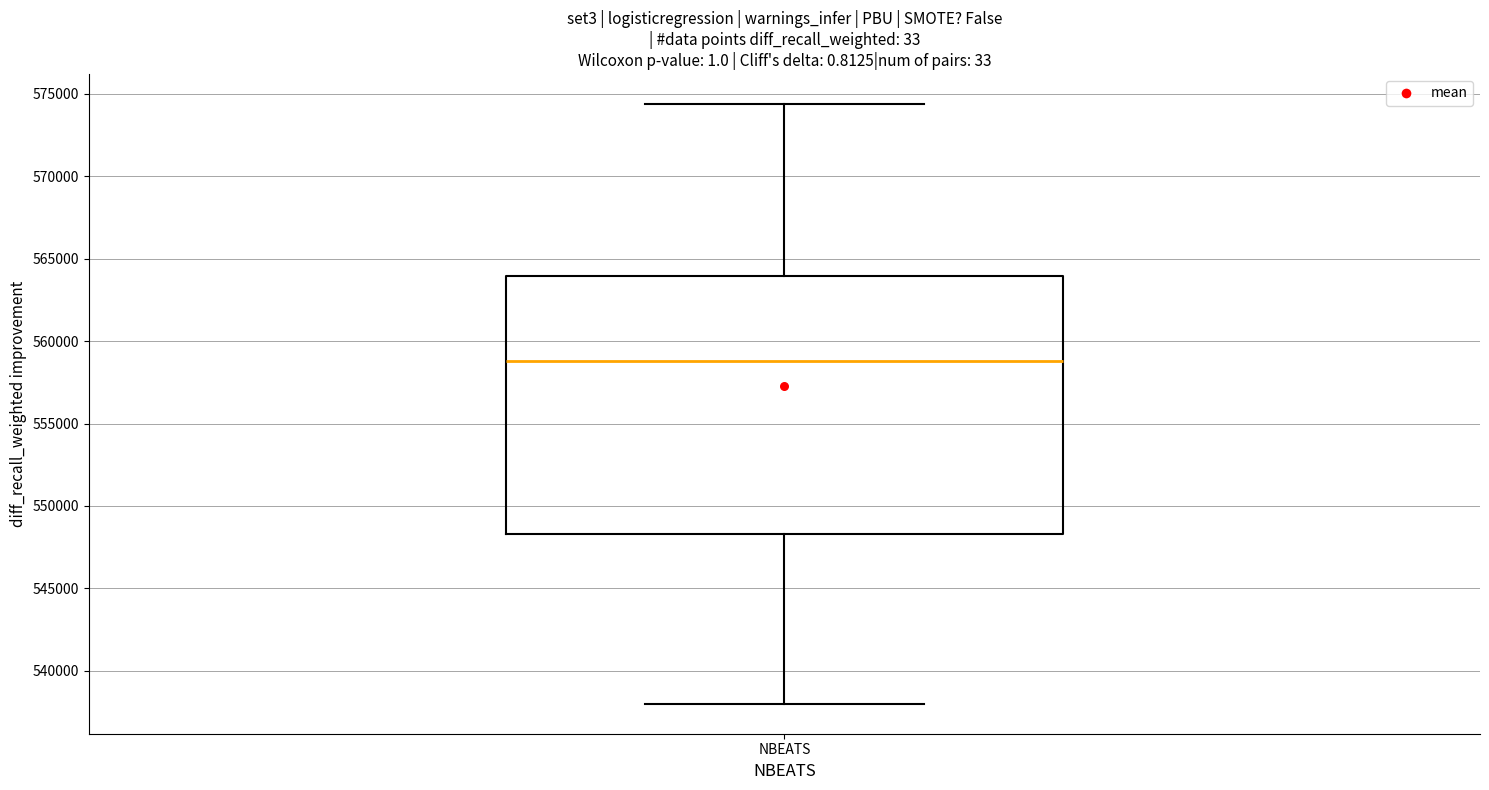

Transcribe this box plot: give where the median line is, the range the box spans, and where the two whiskers end, as read against the y-axis. The values are not printed on the chart, so give them approximately, as read against the axis.

median 559000, box 548500 to 564000, whiskers 538000 to 574500